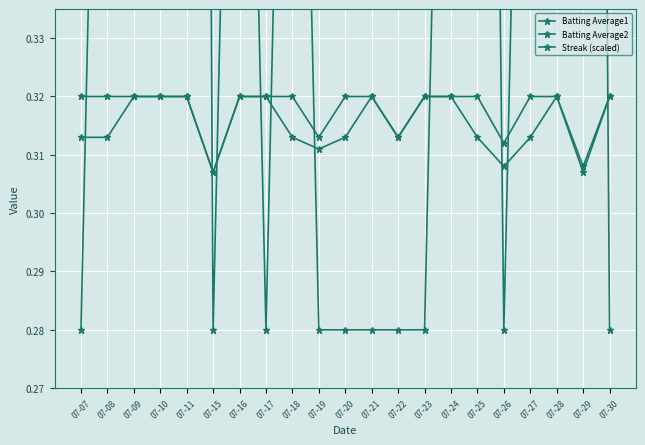

What is the minimum value for Streak (scaled)?

0.3